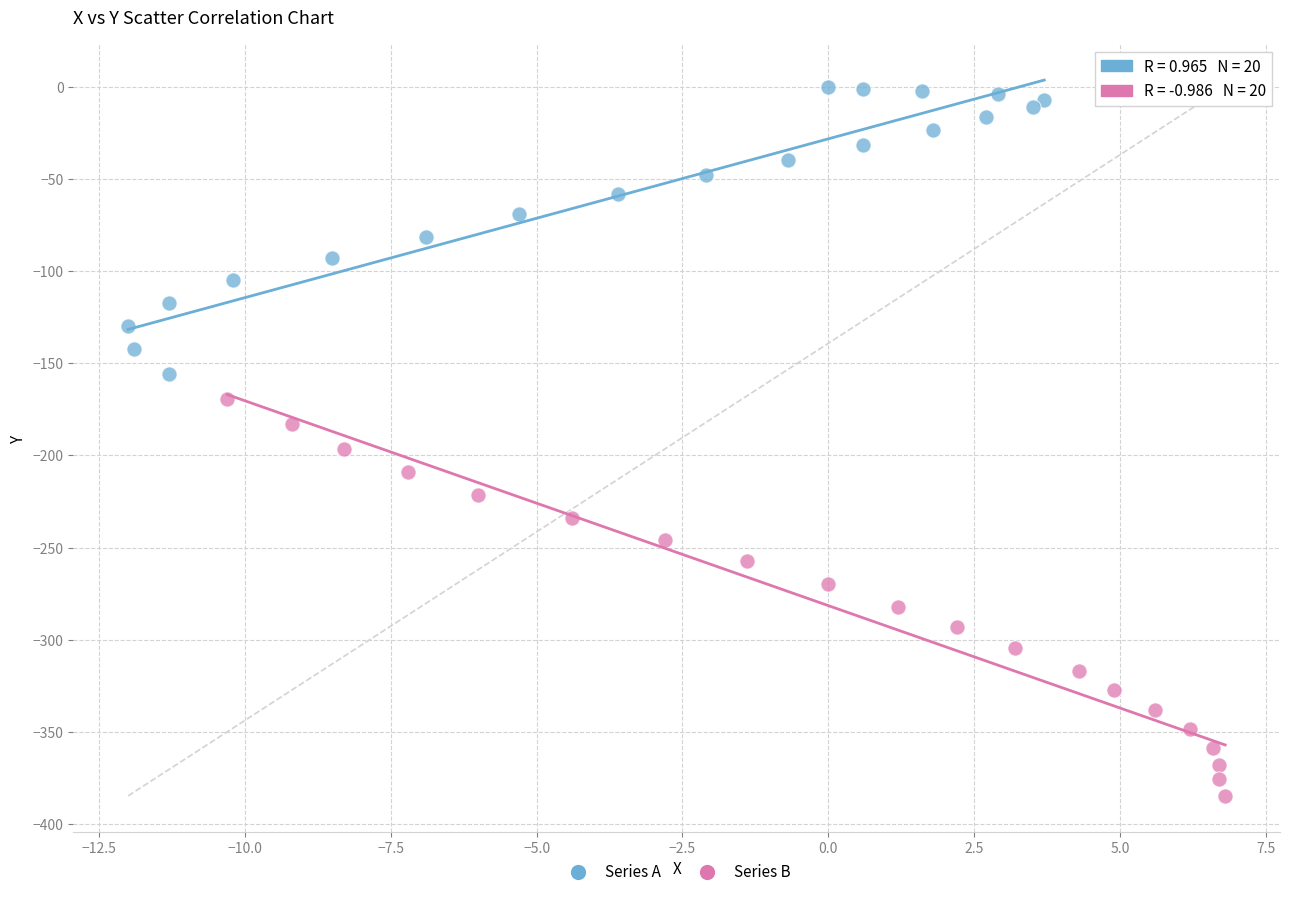

Which series reaches the maximum Y coordinate?

Series A